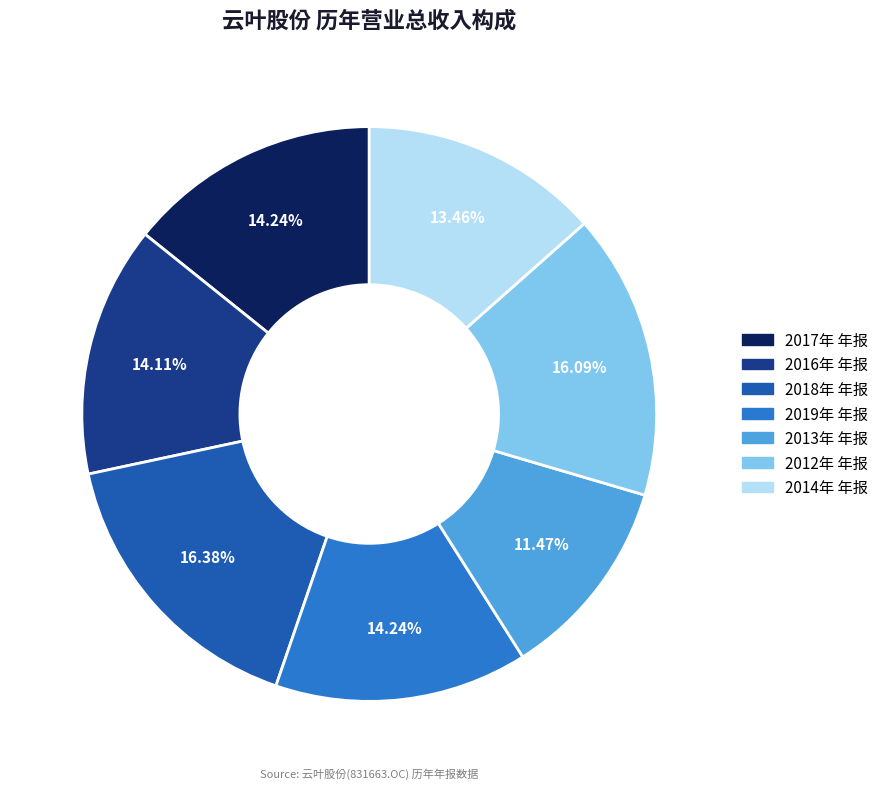

To the nearest percent, what portion does 2016年 年报 represent?

14%